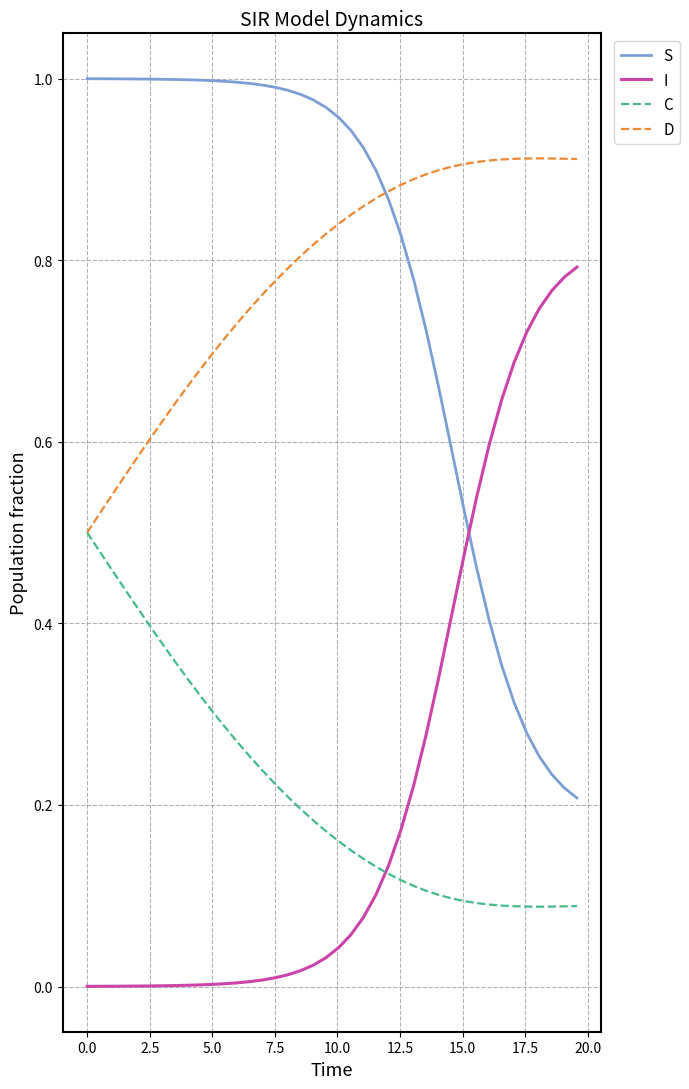

List the series in order of their peak value, lowest first.

C, I, D, S